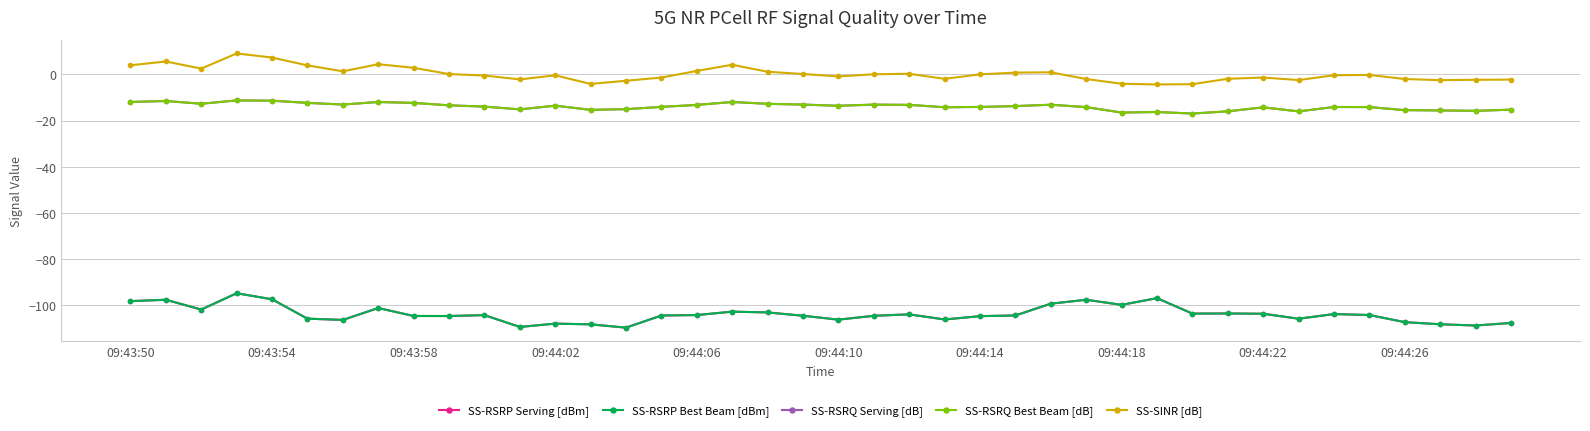

At which label does SS-RSRQ Serving [dB] first exceed -13?

09:43:50